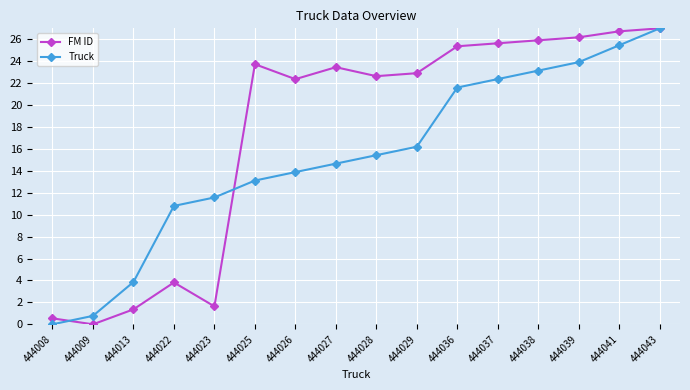

Reading left to right, what are all the values shown in this chart?

FM ID: 444008=0.5	444009=0.0	444013=1.4	444022=3.8	444023=1.6	444025=23.7	444026=22.4	444027=23.5	444028=22.6	444029=22.9	444036=25.4	444037=25.6	444038=25.9	444039=26.2	444041=26.7	444043=27.0
Truck: 444008=0.0	444009=0.8	444013=3.9	444022=10.8	444023=11.6	444025=13.1	444026=13.9	444027=14.7	444028=15.4	444029=16.2	444036=21.6	444037=22.4	444038=23.1	444039=23.9	444041=25.5	444043=27.0